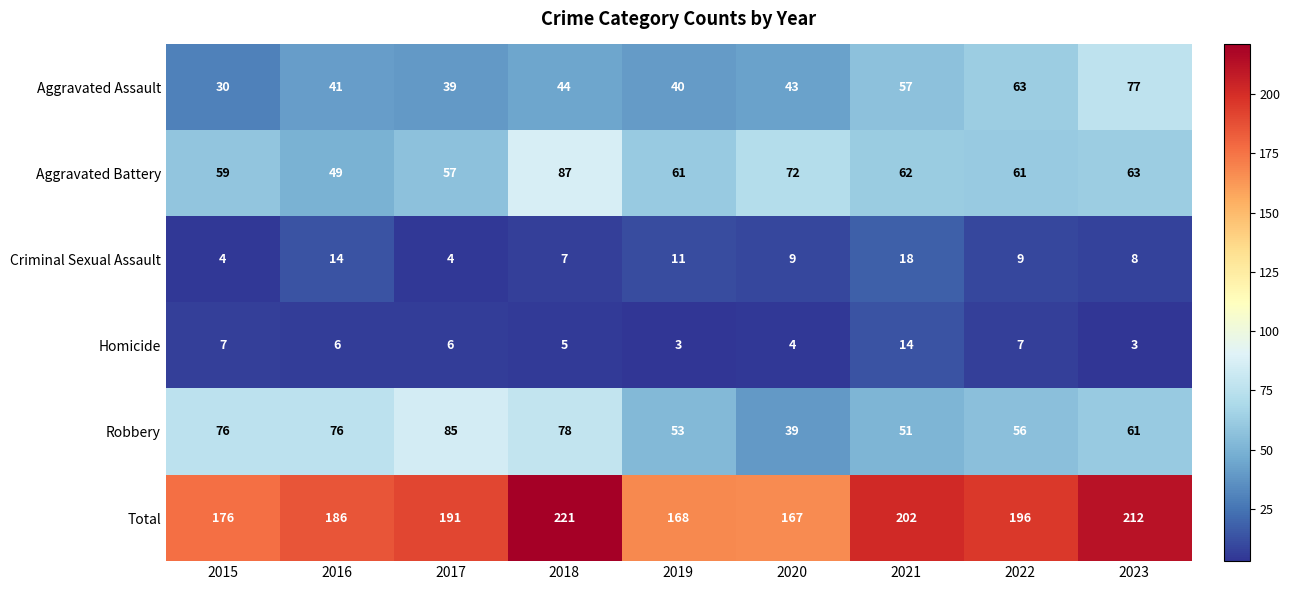

What is the average value of the Criminal Sexual Assault series?

9